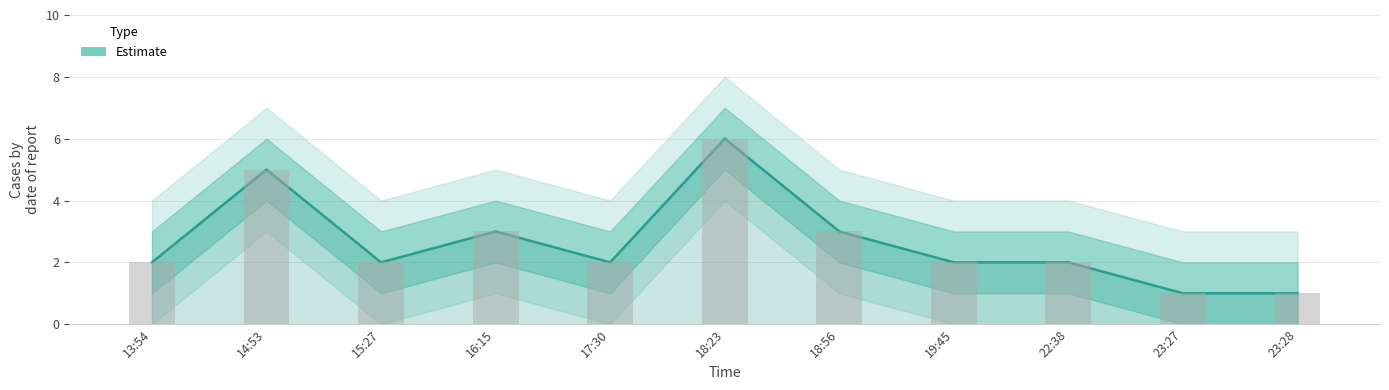

Which has a higher value, 14:53 or 17:30?

14:53